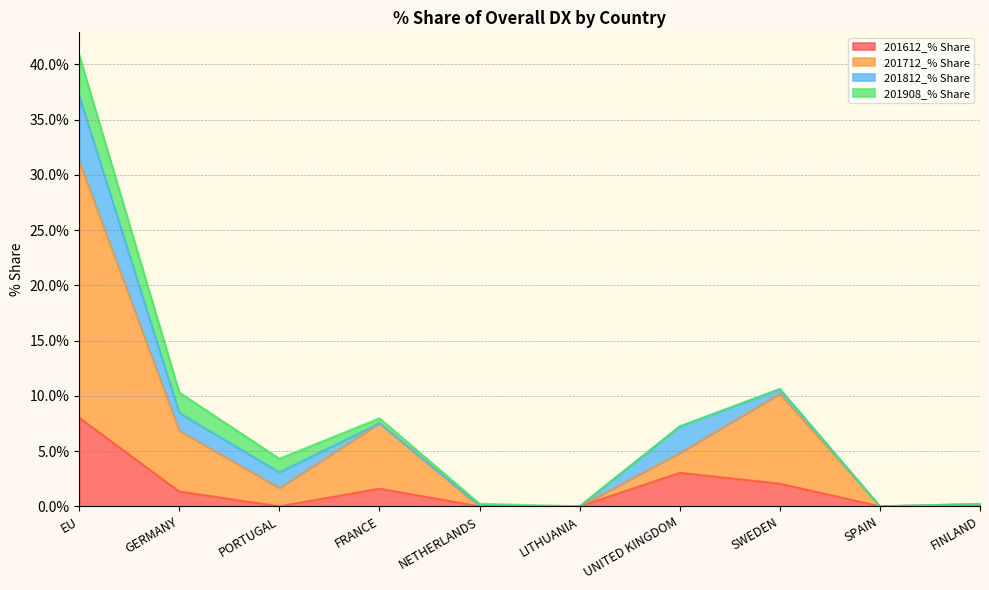

At which label does 201612_% Share reach its minimum?

PORTUGAL